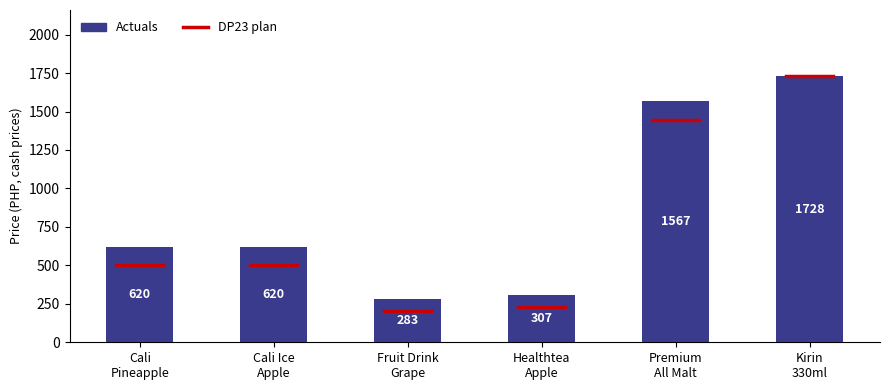

What is the average value?

854